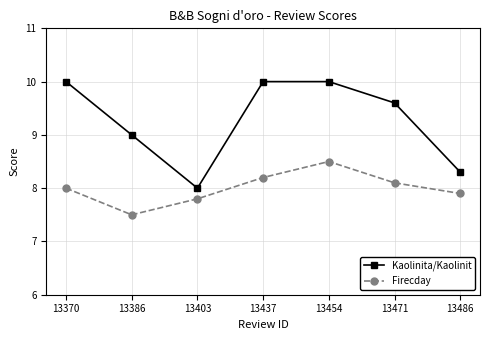

What is the value of the Firecday point at the 3rd from the left?

7.8